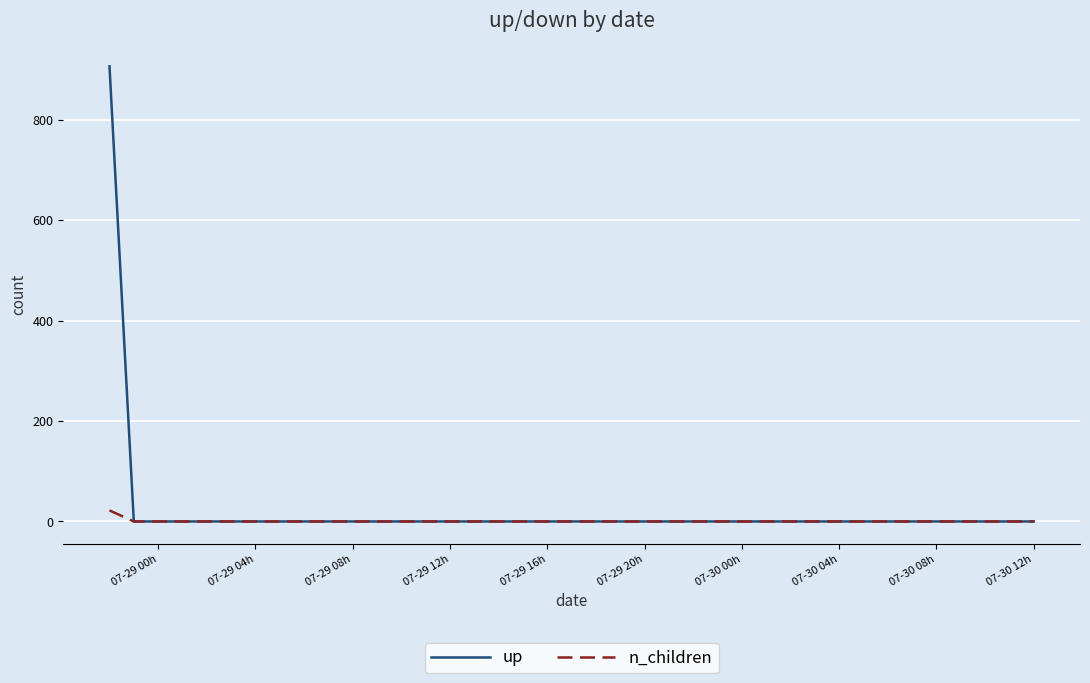

Which series has the largest total across all categories?

up